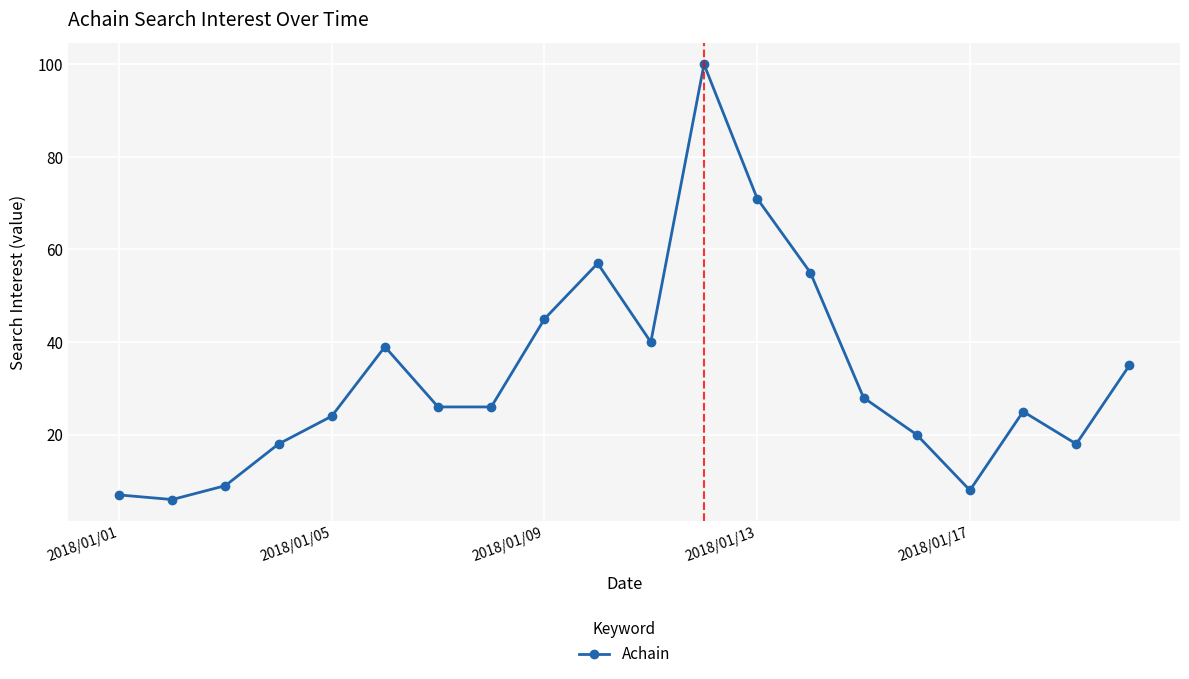

What is the maximum value shown in the chart?

100